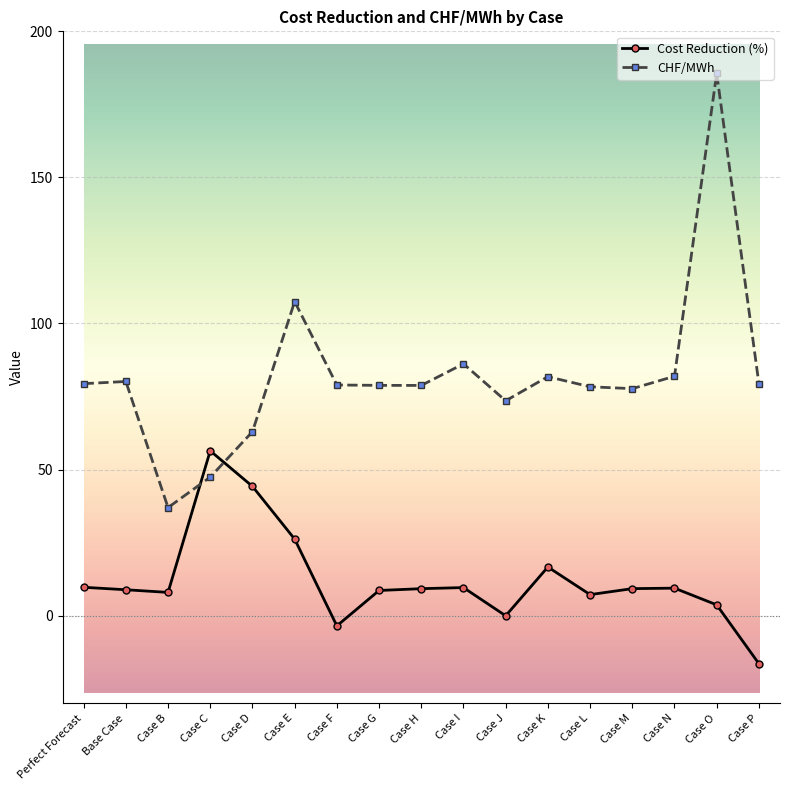

Does the chart display data point markers on the line(s)?

Yes